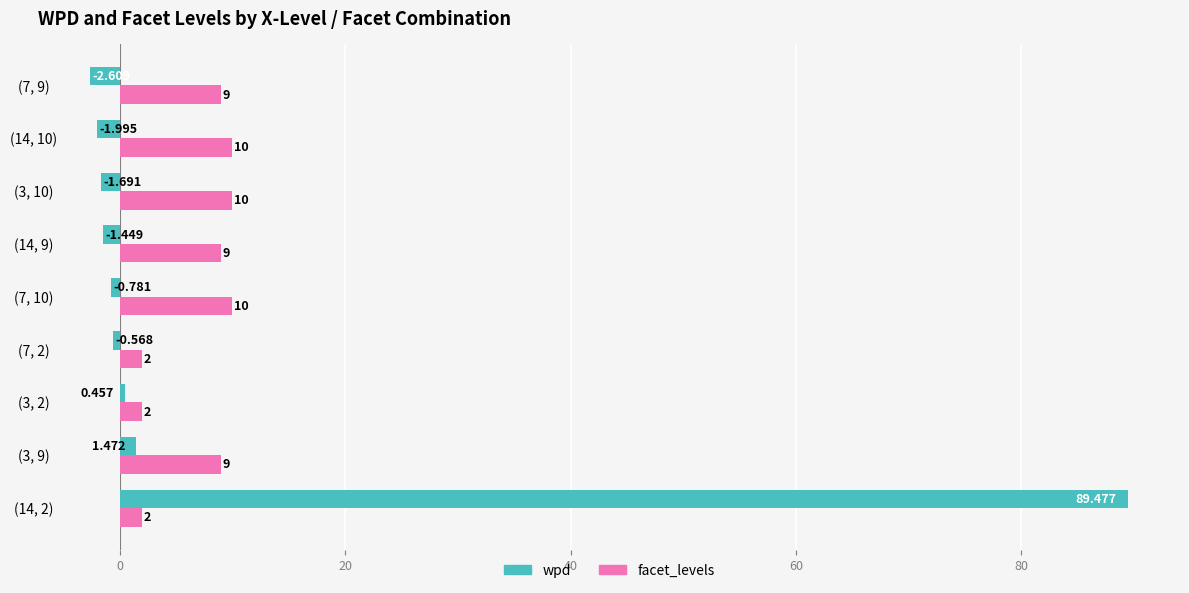

Which series has the widest spread of values?

wpd